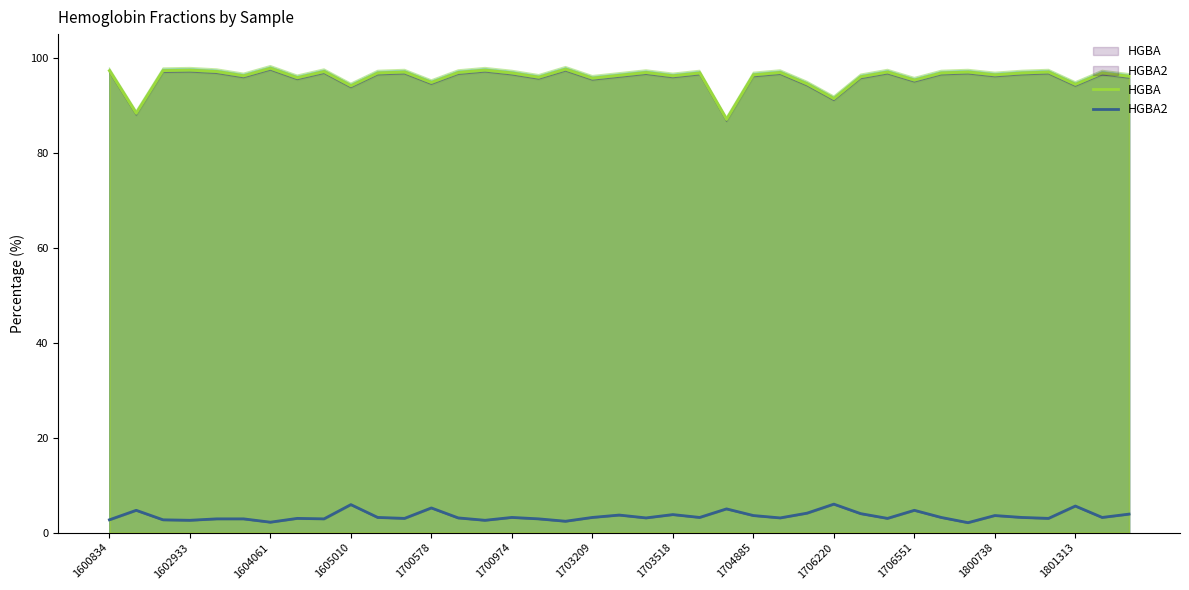

Which series has the largest total across all categories?

HGBA